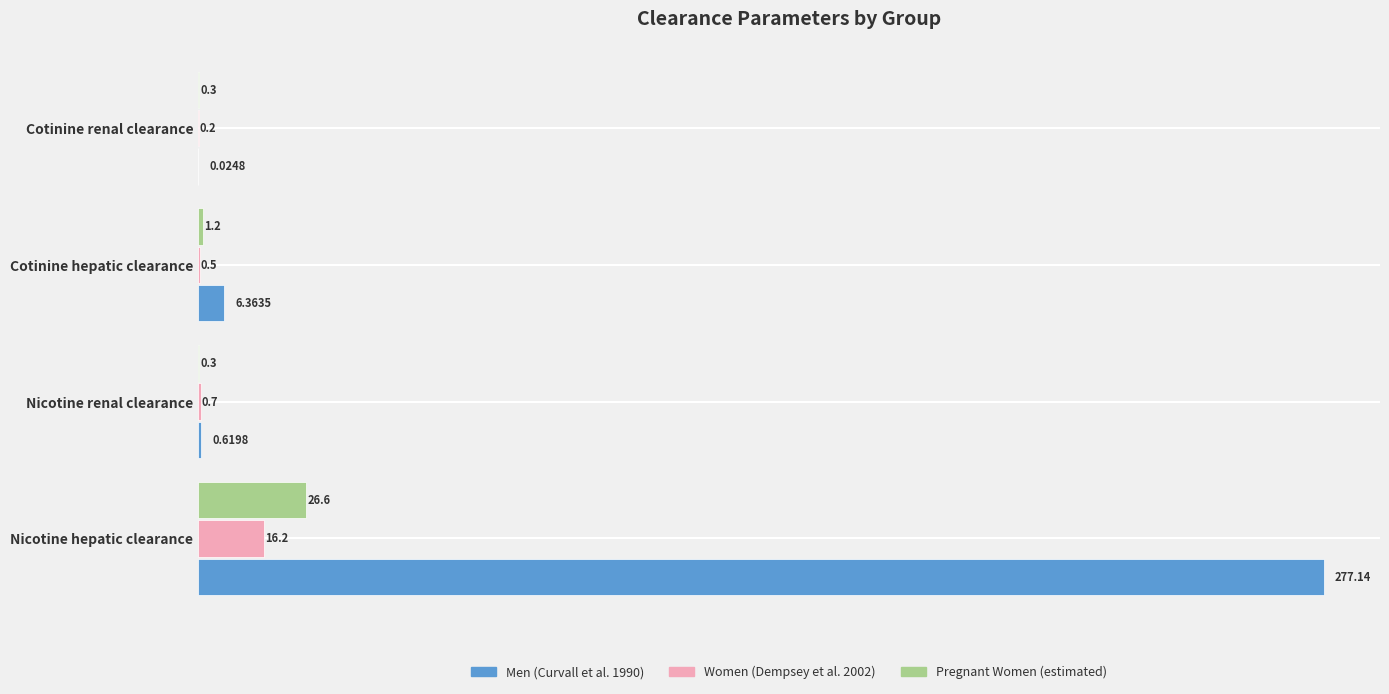

Between Nicotine renal clearance and Cotinine renal clearance, which series saw the biggest shift?

Men (Curvall et al. 1990)